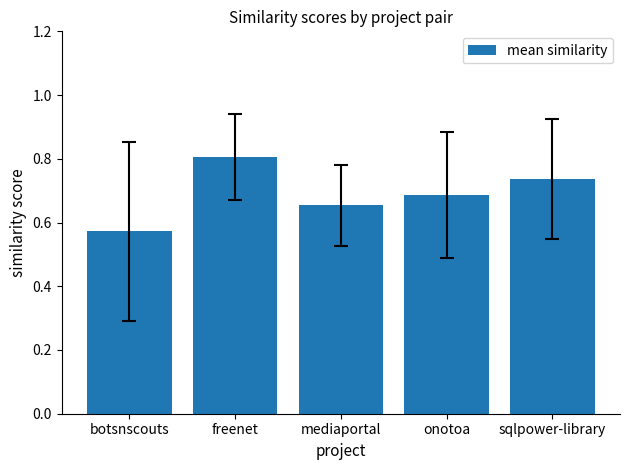

List the labels in order of value, largest first.

freenet, sqlpower-library, onotoa, mediaportal, botsnscouts